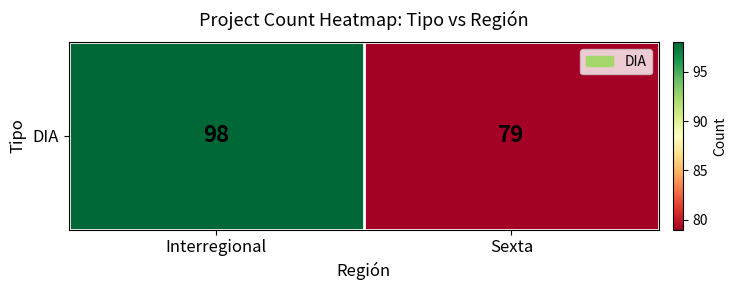

What is the change in value from Interregional to Sexta?

-19